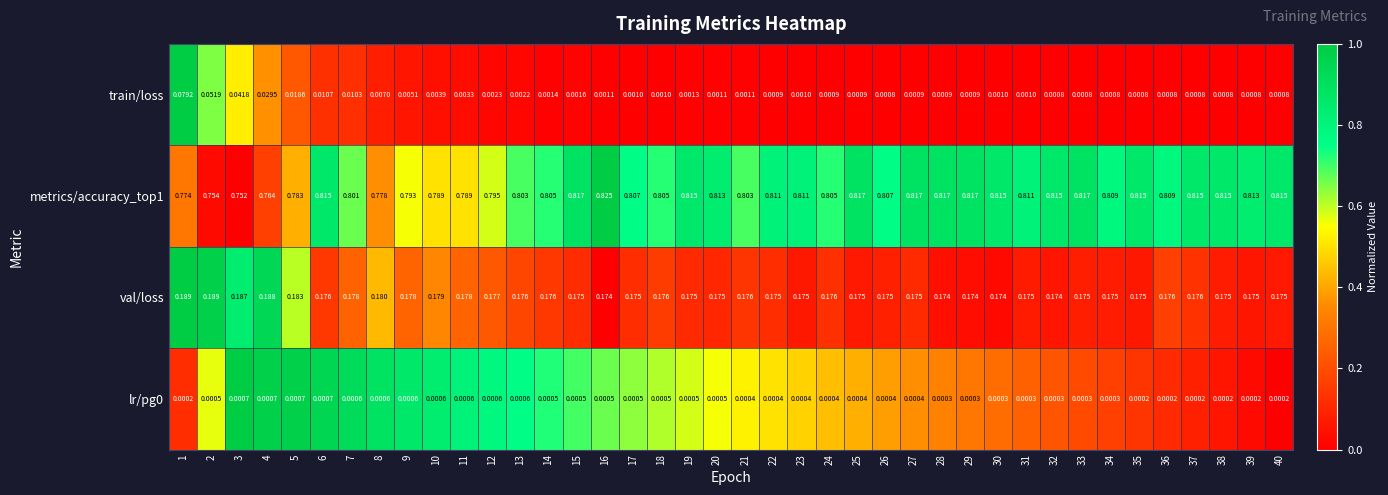

Count the number of categories in the chart.

40